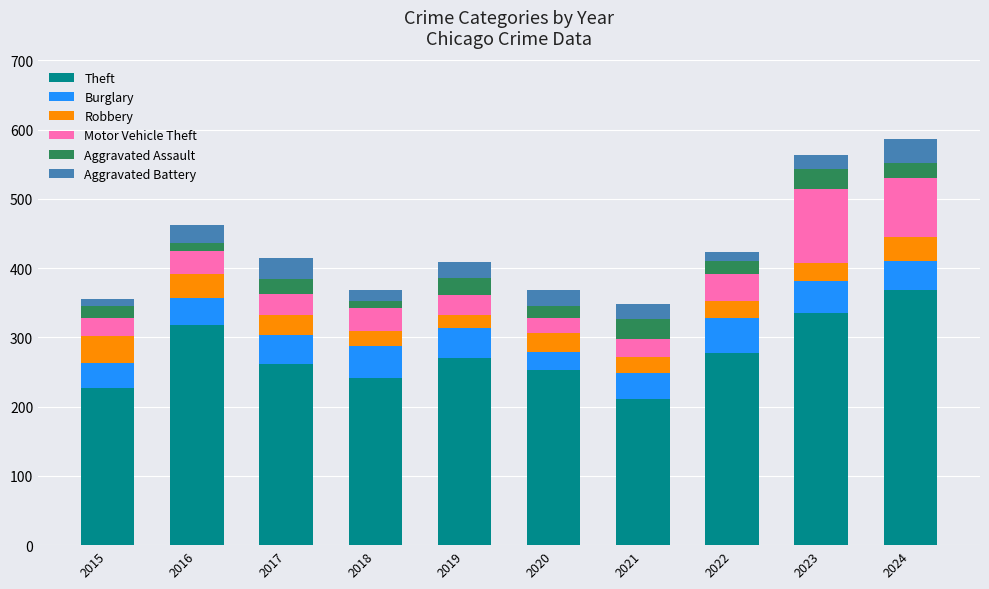

What is the total value across all series at 2021?

348